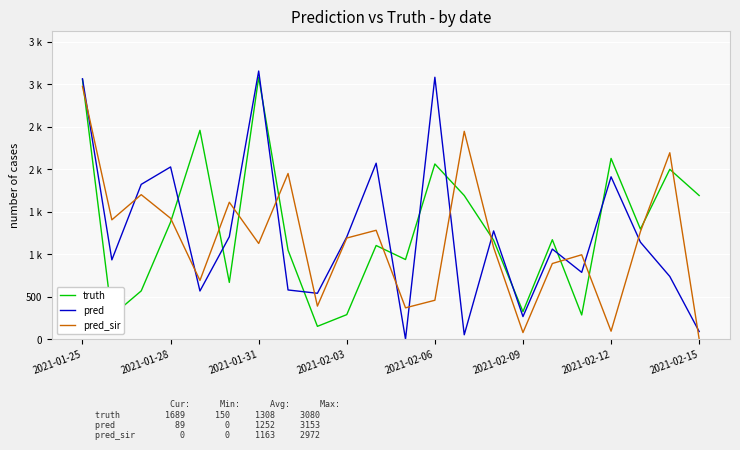

Rank the categories by pred value from lowest to highest.

11, 13, 21, 15, 8, 2021-02-06, 2021-02-15, 20, 17, 2021-01-28, 16, 19, 9, 2021-02-09, 14, 2021-01-31, 18, 2021-02-03, 10, 2021-01-25, 12, 2021-02-12